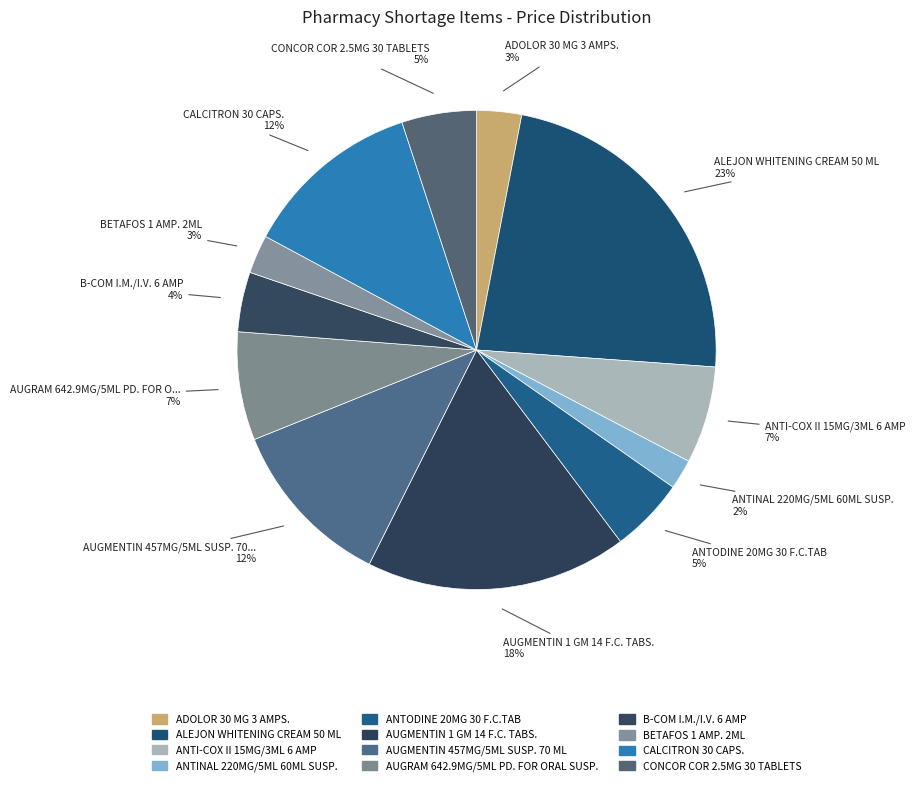

How many segments does this pie chart have?

12